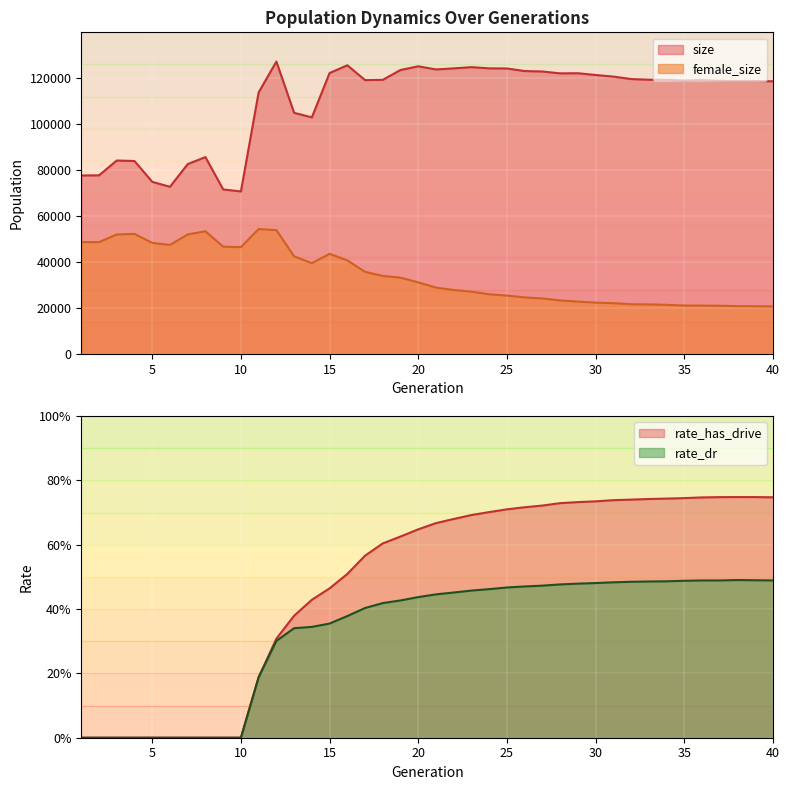

At how many categories does at least one series exceed 49297?

40